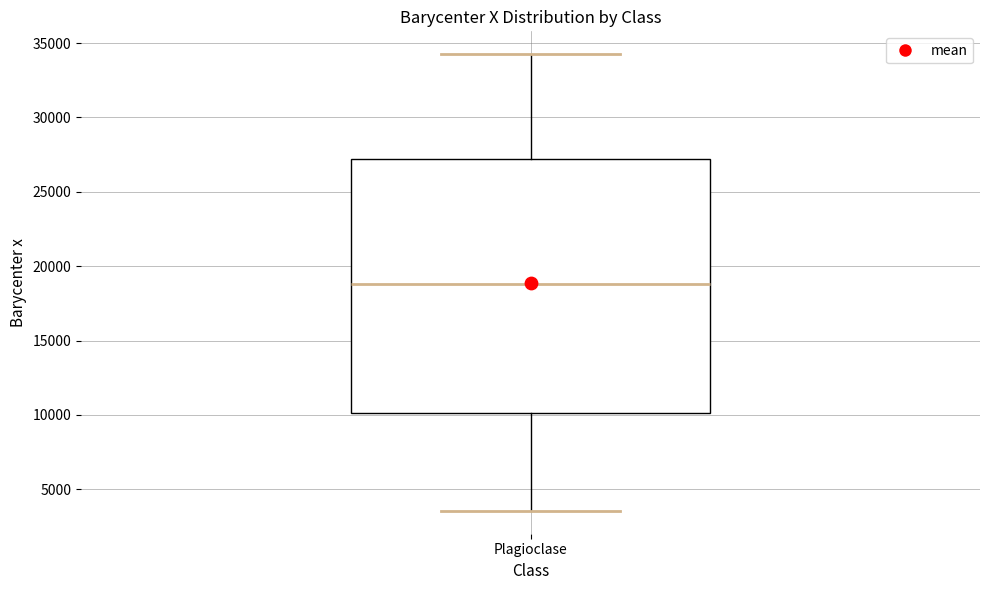

Transcribe this box plot: give where the median line is, the range the box spans, and where the two whiskers end, as read against the y-axis. The values are not printed on the chart, so give them approximately, as read against the axis.

median 19000, box 10000 to 27000, whiskers 3500 to 34500